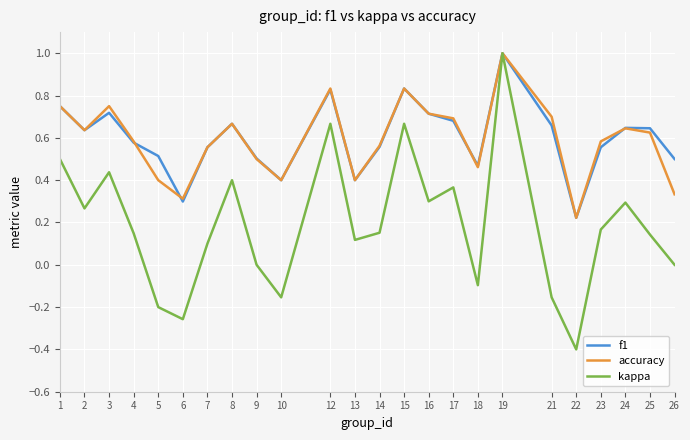

Which category has the lowest value across all series?

22